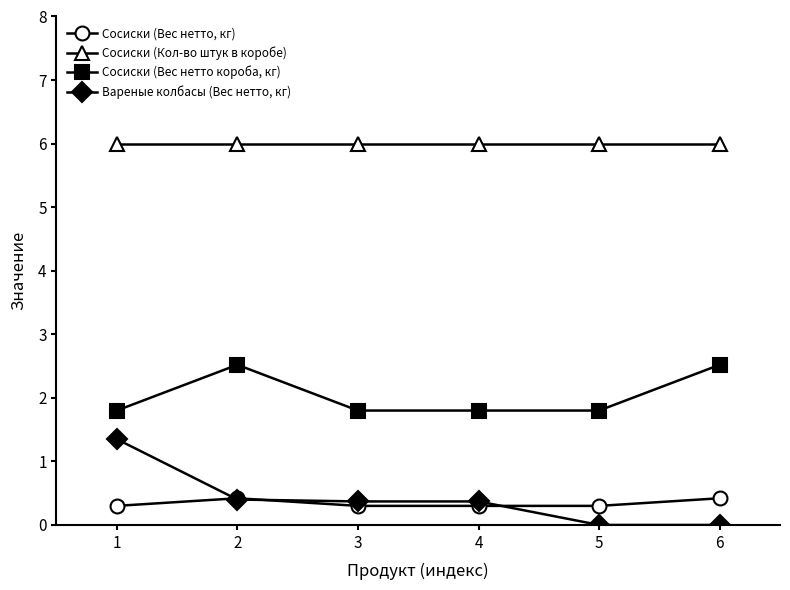

What is the spread (max minus min) of values at 1?

5.7